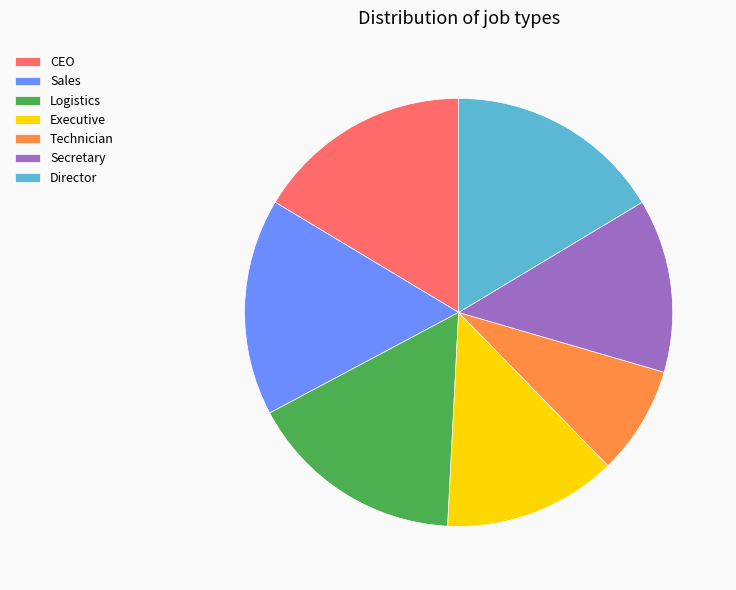

Does any single category account for the majority?

No